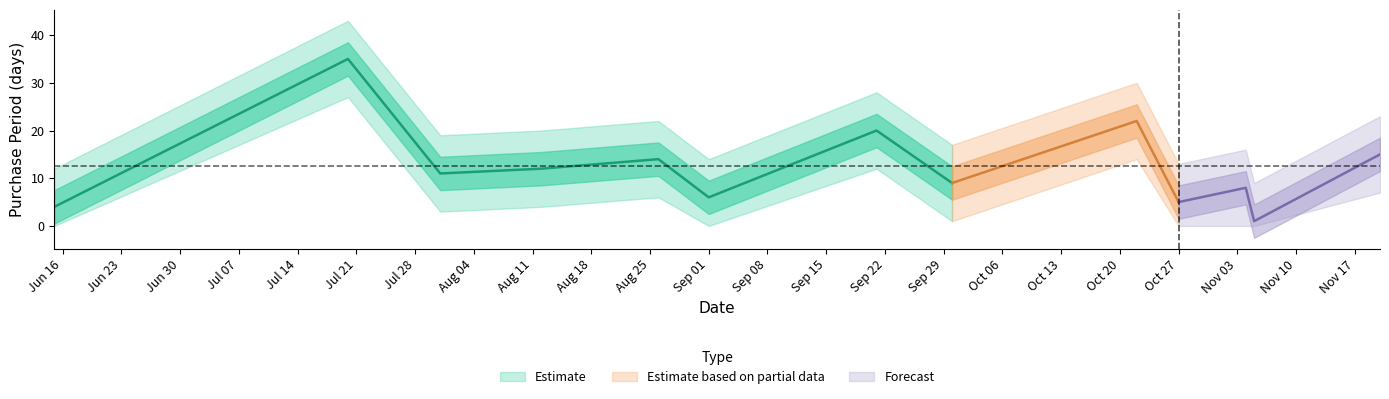

Between 2015-11-05 and 2015-11-20, which is larger?

2015-11-20